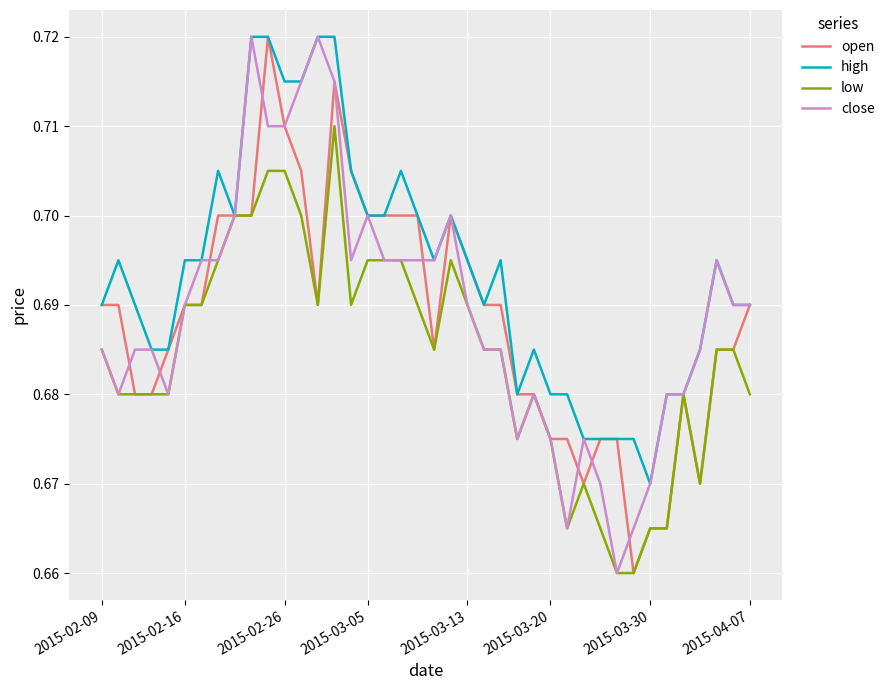

Which series has the largest total across all categories?

high